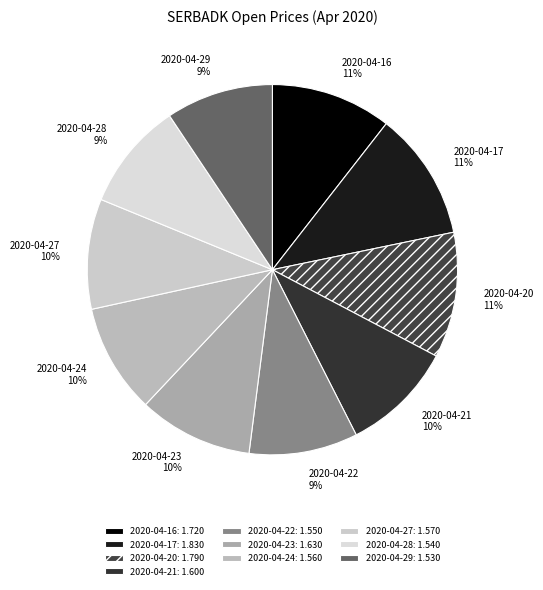

To the nearest percent, what percentage of the pie is 2020-04-27?

10%